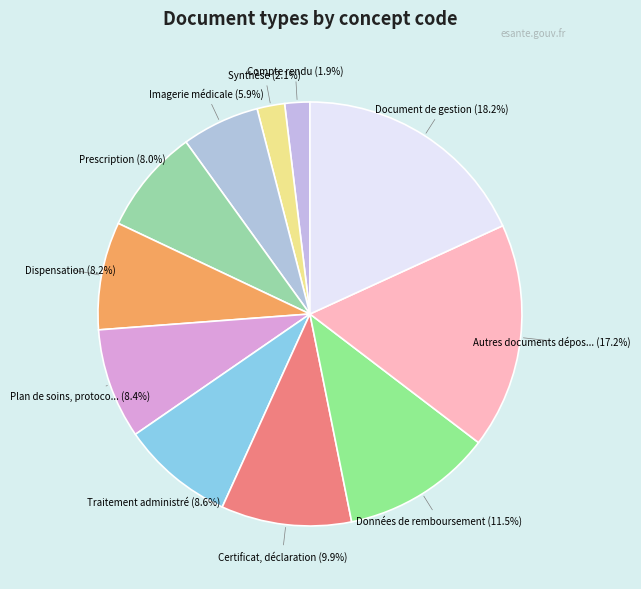

How many segments does this pie chart have?

11